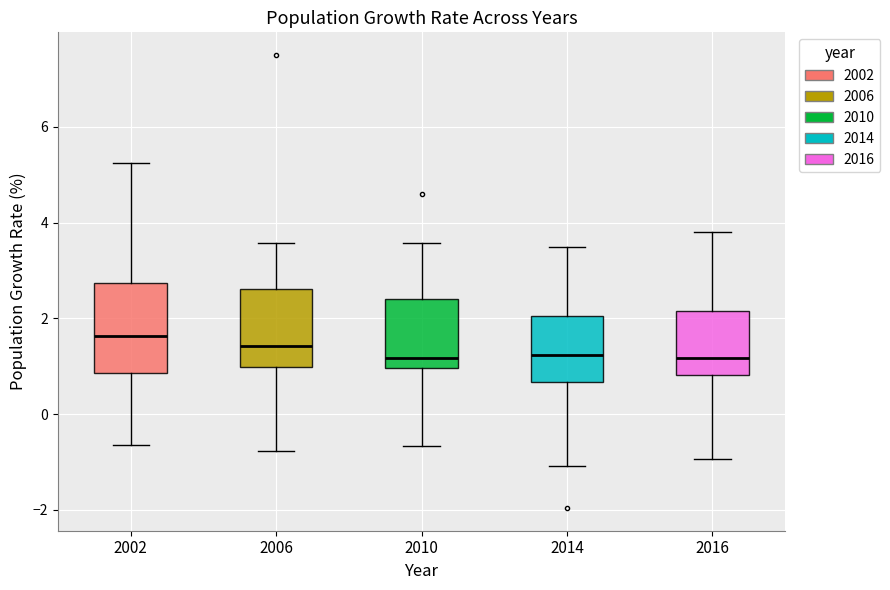

Reading left to right, transcribe this box plot: for each box, give where its median line is, the range the box spans, and where its two whiskers end, as read against the y-axis. The values are not printed on the chart, so give them approximately, as read against the axis.

2002: median 1.6, box 0.8 to 2.8, whiskers -0.6 to 5.2
2006: median 1.4, box 1.0 to 2.6, whiskers -0.8 to 3.6
2010: median 1.2, box 1.0 to 2.4, whiskers -0.6 to 3.6
2014: median 1.2, box 0.6 to 2.0, whiskers -1.0 to 3.4
2016: median 1.2, box 0.8 to 2.2, whiskers -1.0 to 3.8